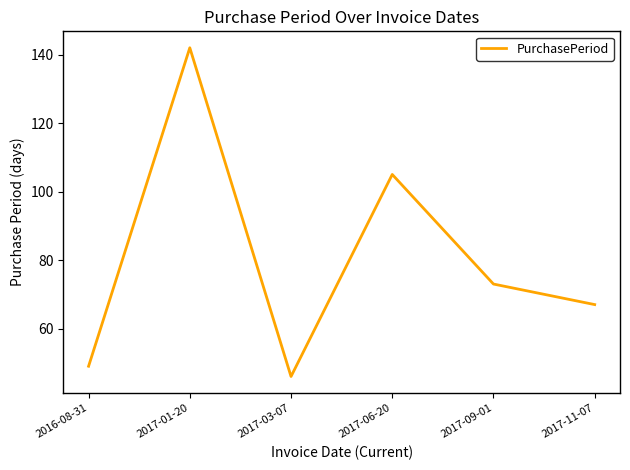

True or false: the data shows 46 at 2017-03-07.

True